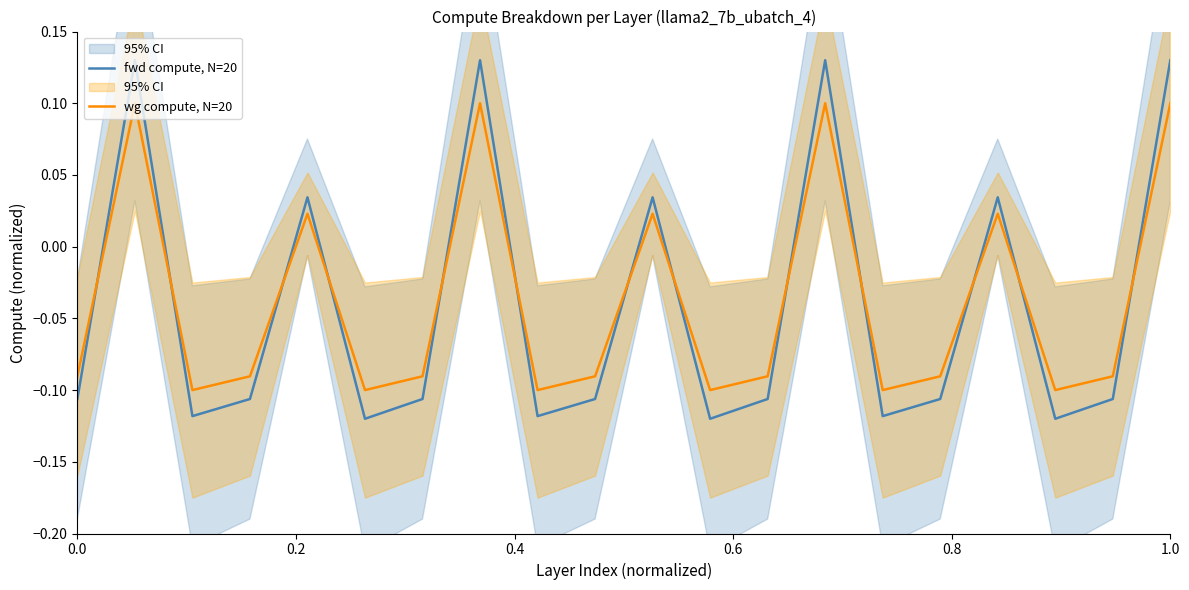

Rank the series by their average value, from highest to lowest.

wg compute, N=20, fwd compute, N=20